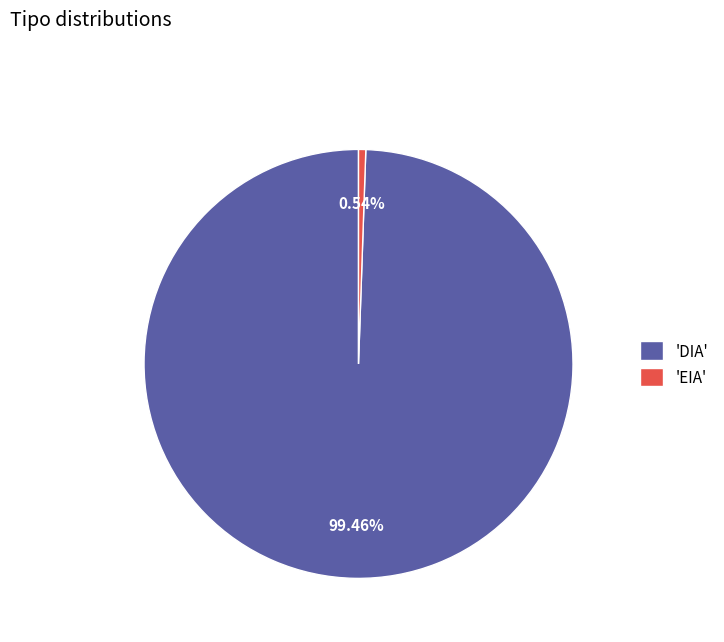

To the nearest percent, what is the average slice percentage?

50%